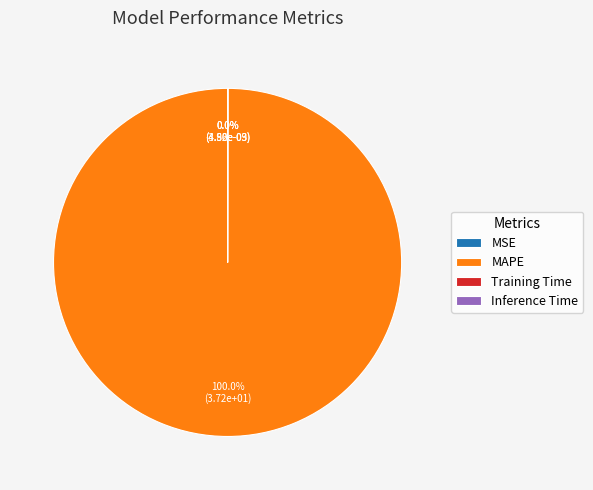

Which slice is the largest?

MAPE